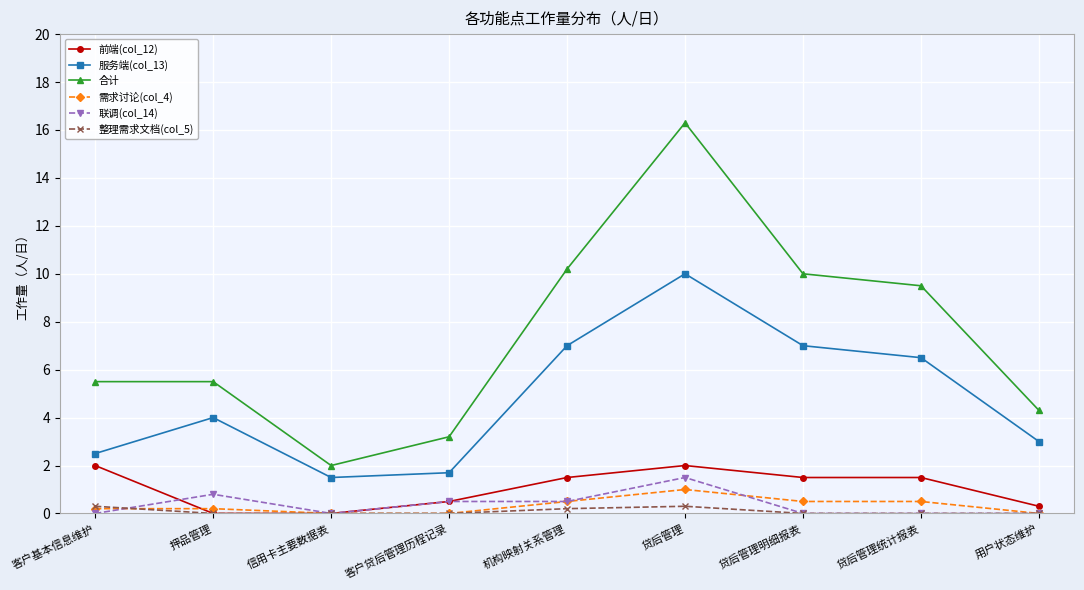

Does the chart have visible grid lines?

Yes